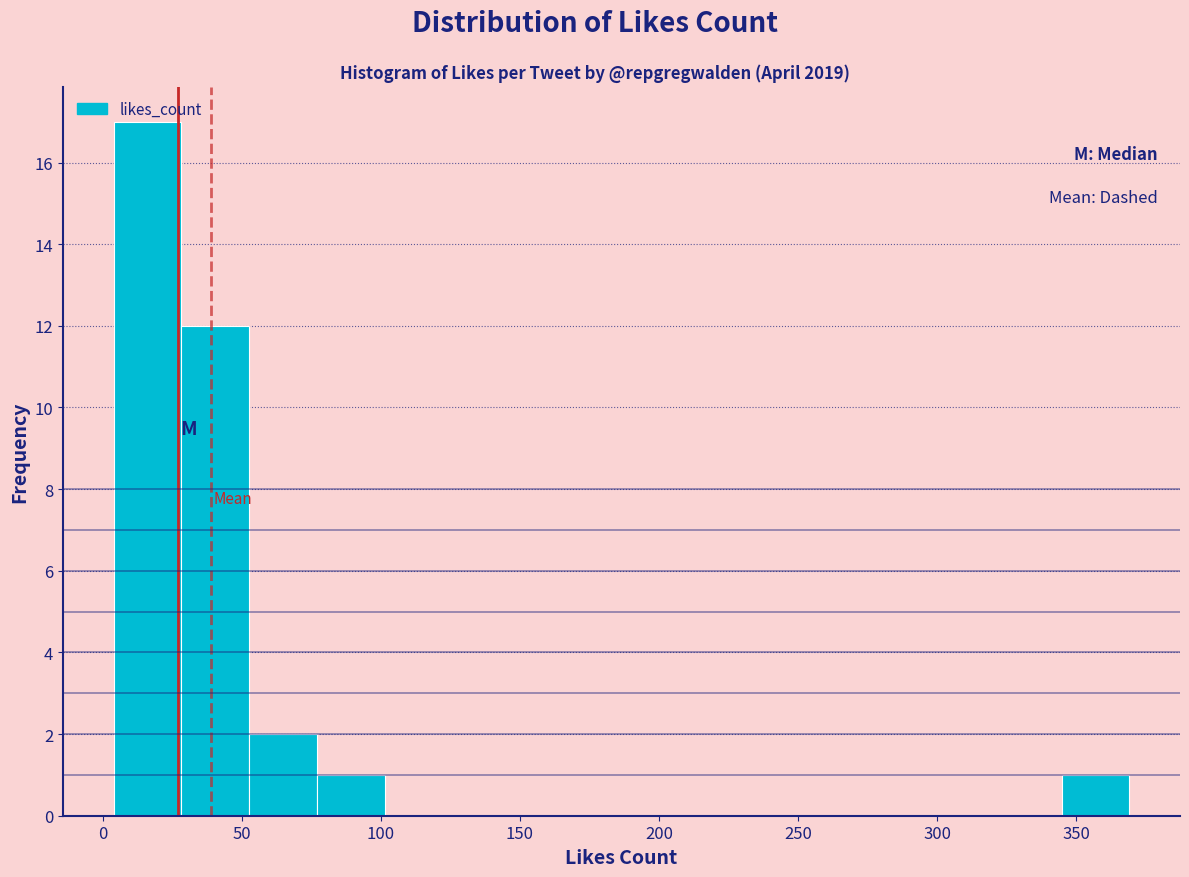

Which range on the x-axis has the tallest bar?

5 to 30